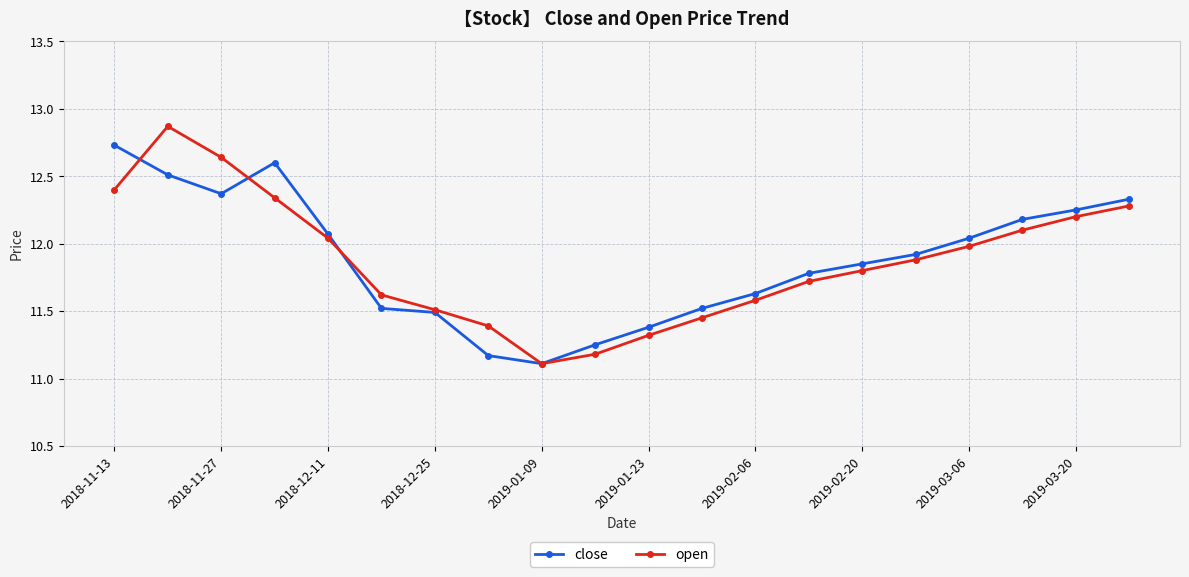

Which series has the widest spread of values?

open